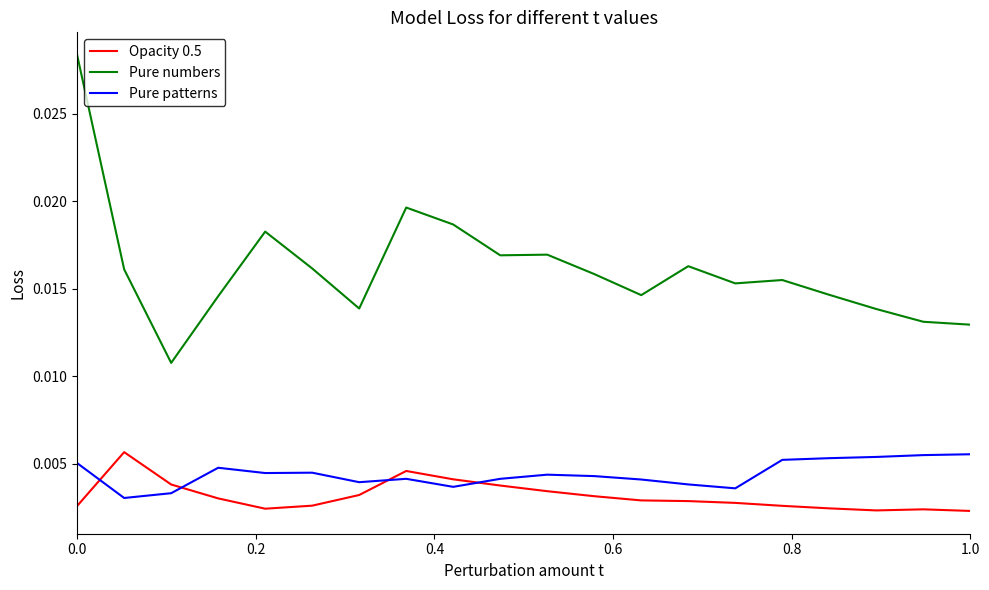

How many Pure numbers values are between 0 and 1?

20